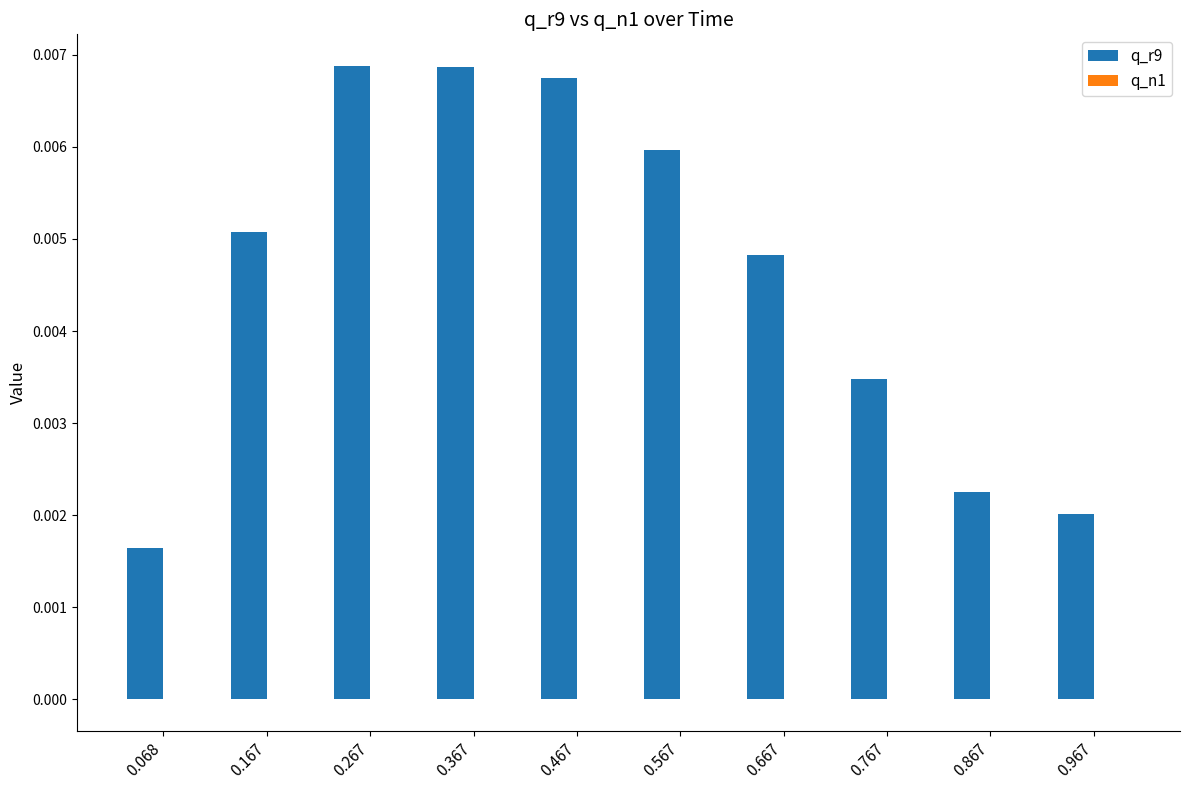

Which series has the largest total across all categories?

q_r9